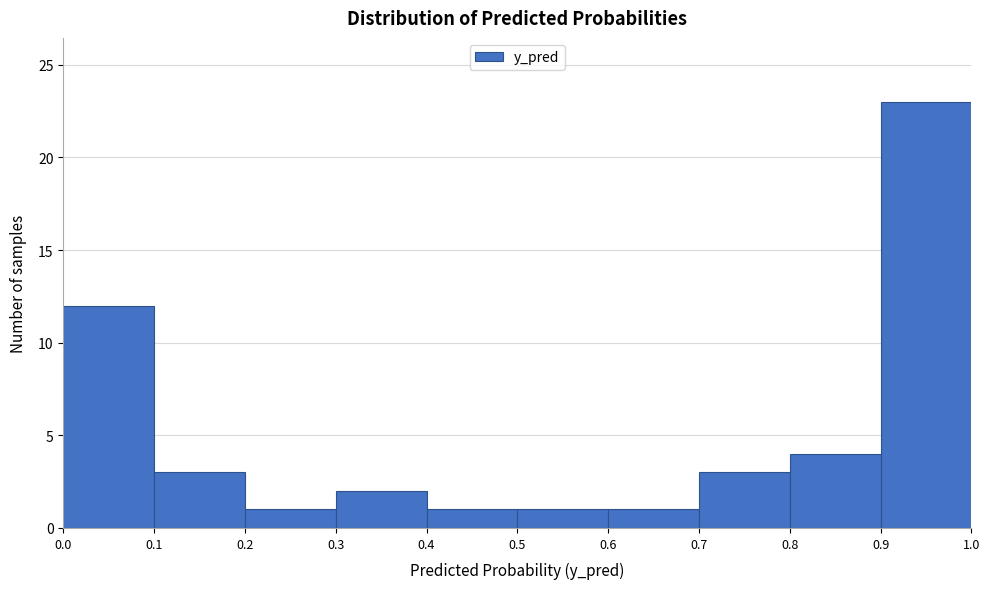

Reading left to right, list every bar in this chart as the range it spans on the x-axis followed by its height. The values are not printed on the chart, so give them approximately, as read against the axis.

0.0 to 0.1: 12
0.1 to 0.2: 3
0.2 to 0.3: 1
0.3 to 0.4: 2
0.4 to 0.5: 1
0.5 to 0.6: 1
0.6 to 0.7: 1
0.7 to 0.8: 3
0.8 to 0.9: 4
0.9 to 1.0: 23